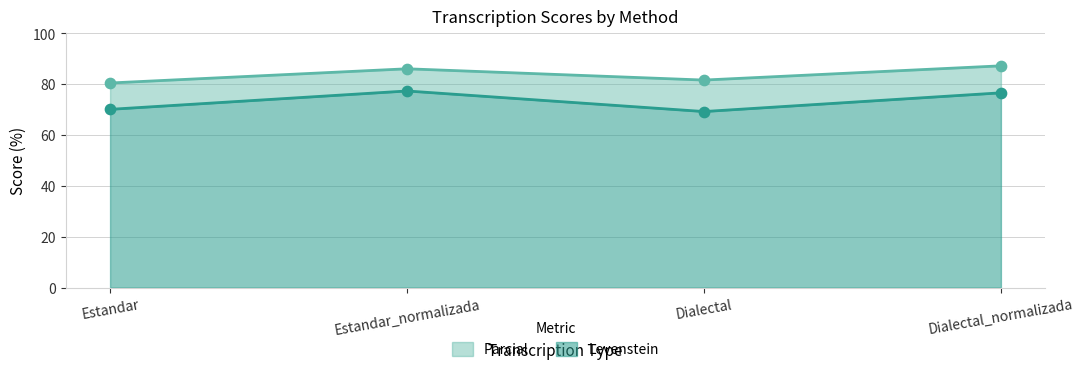

Which series has the widest spread of Y values?

Levenstein